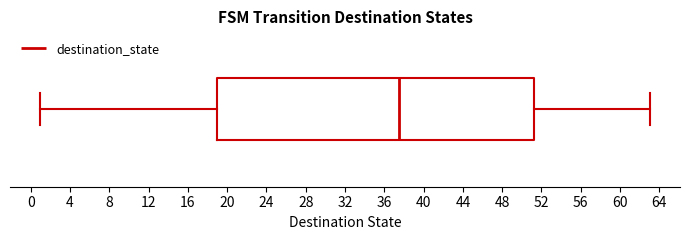

Where is the left edge of the box on the x-axis? The values are not printed on the chart, so give them approximately, as read against the axis.

19.0